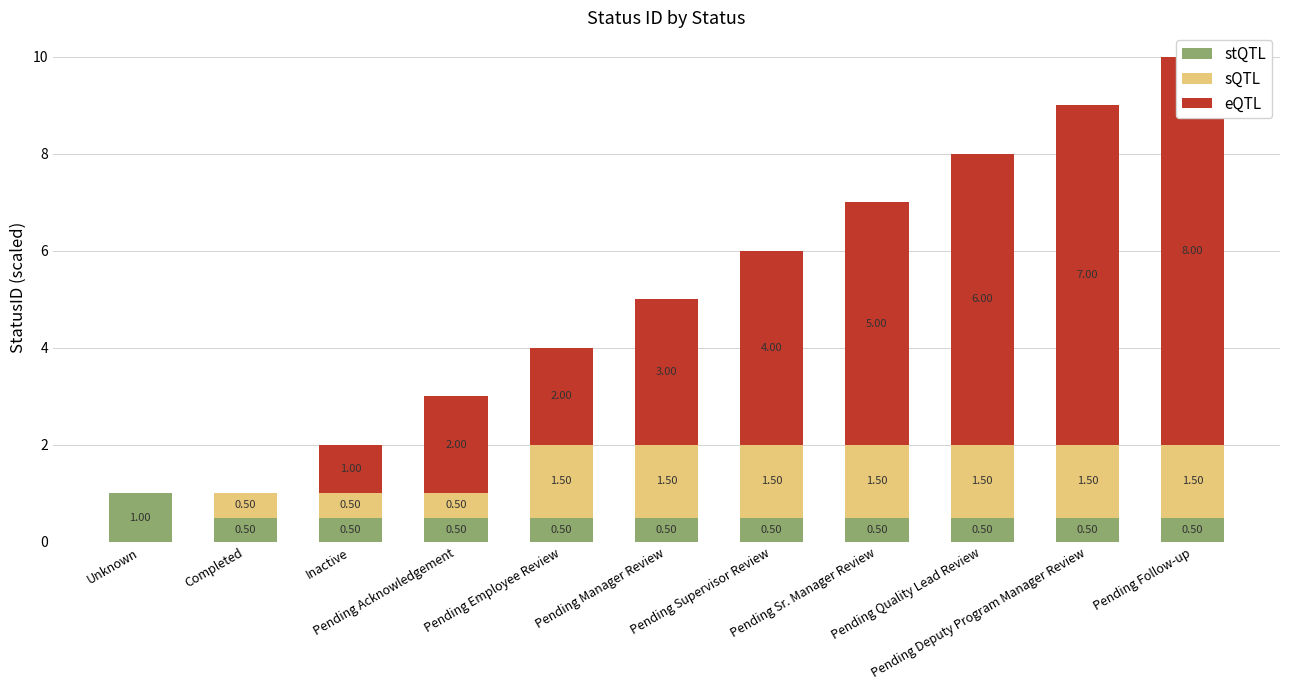

Are the bars horizontal?

No